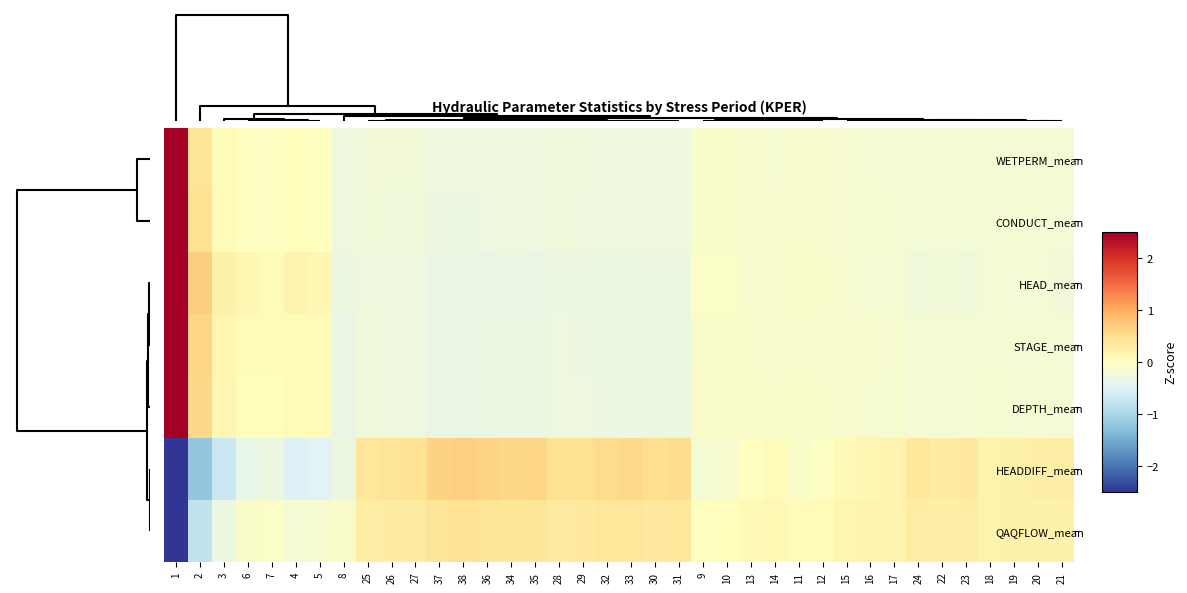

How many distinct data groups are displayed?

7